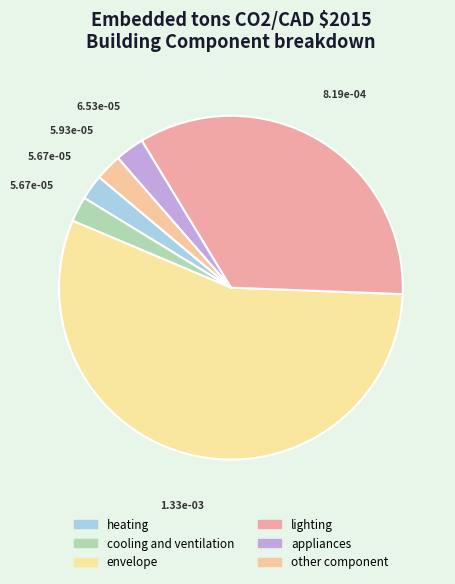

Which slice is the largest?

envelope